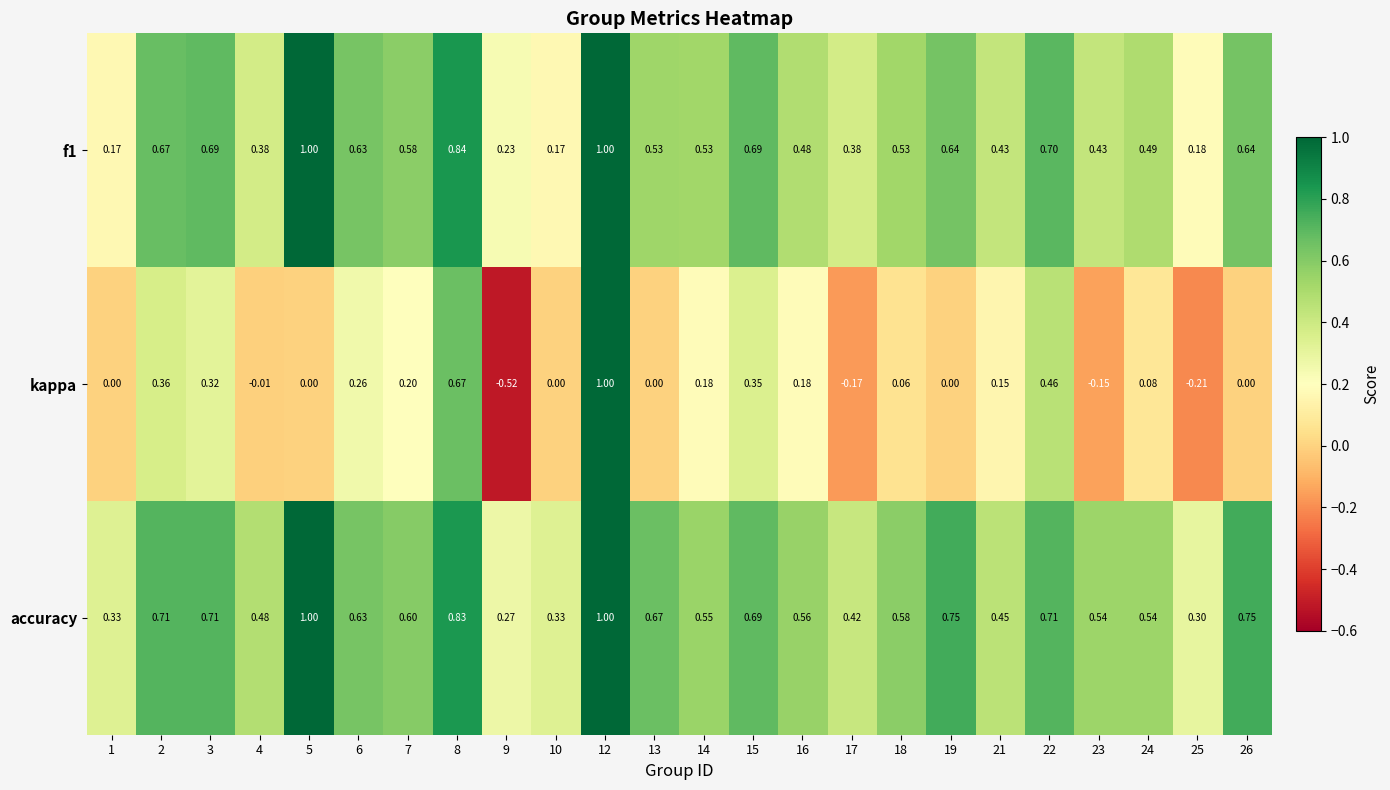

Which series has the largest total across all categories?

accuracy